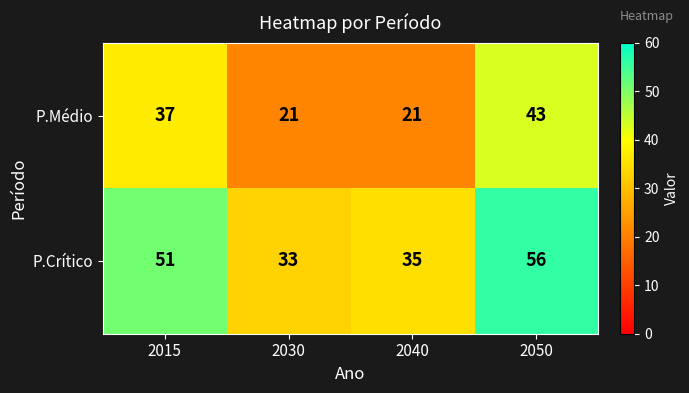

What is the smallest value displayed?

21